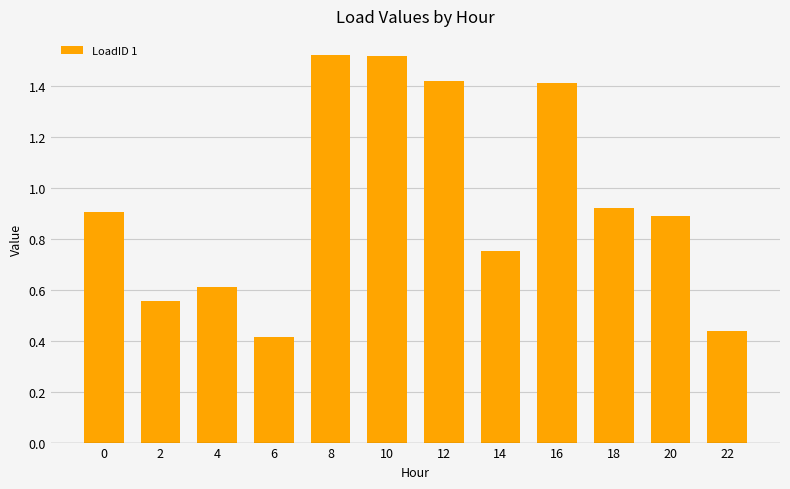

How many categories are shown in the chart?

12